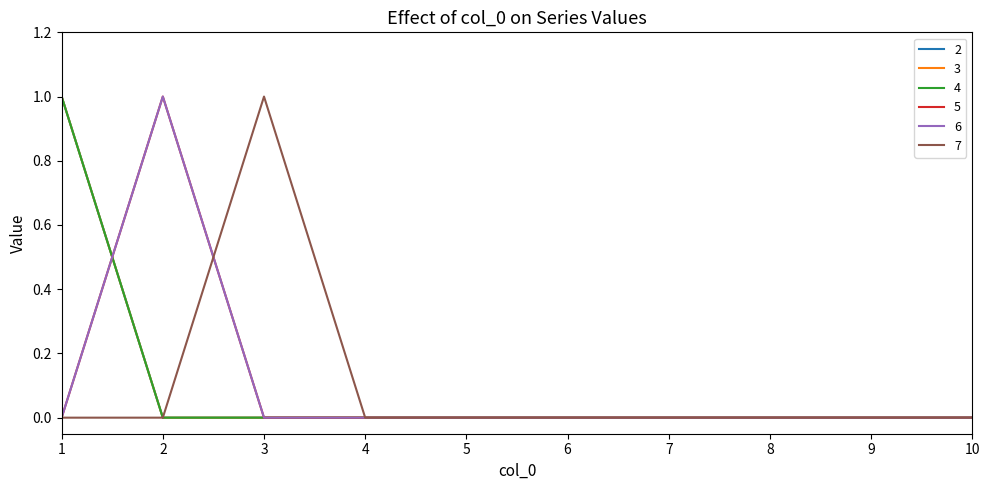

Does the chart display data point markers on the line(s)?

No